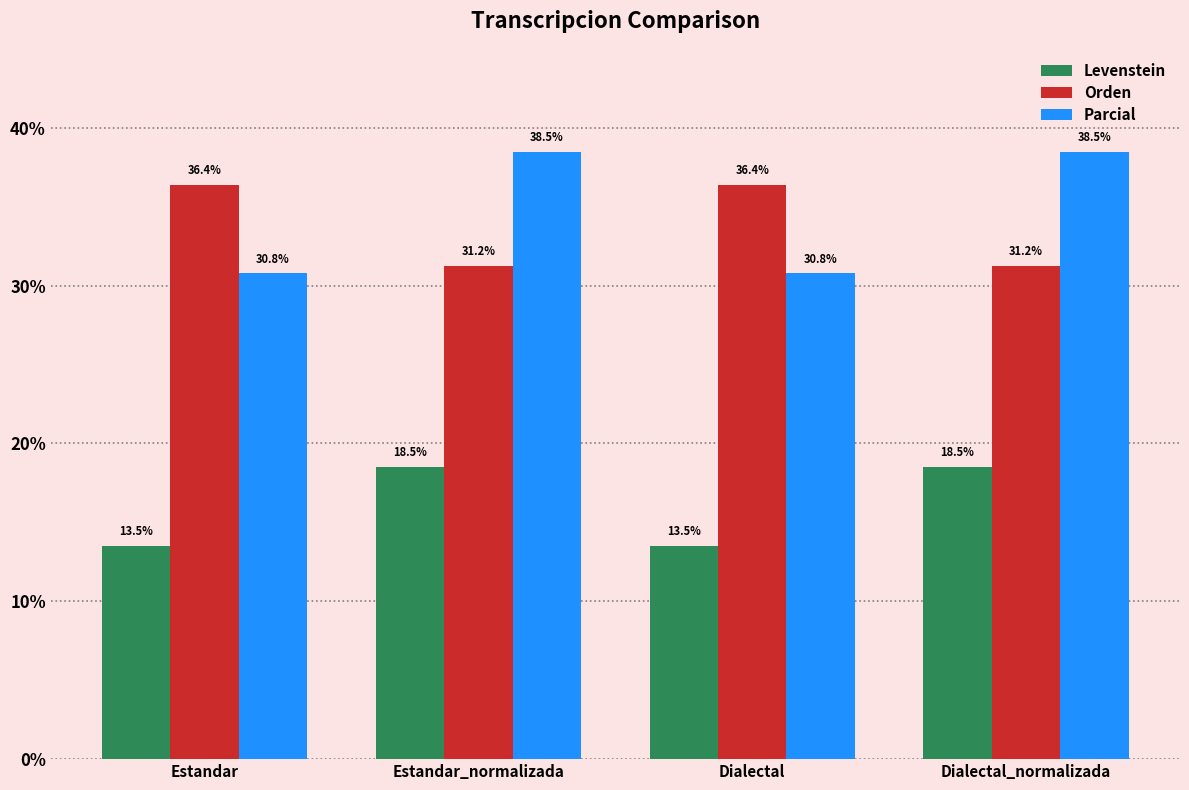

Is it true that Orden equals 31.2 at Estandar_normalizada?

True